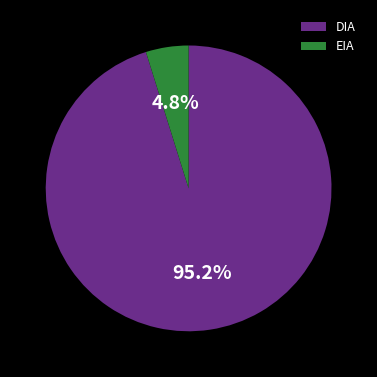

Which category has the smallest portion of the pie?

EIA